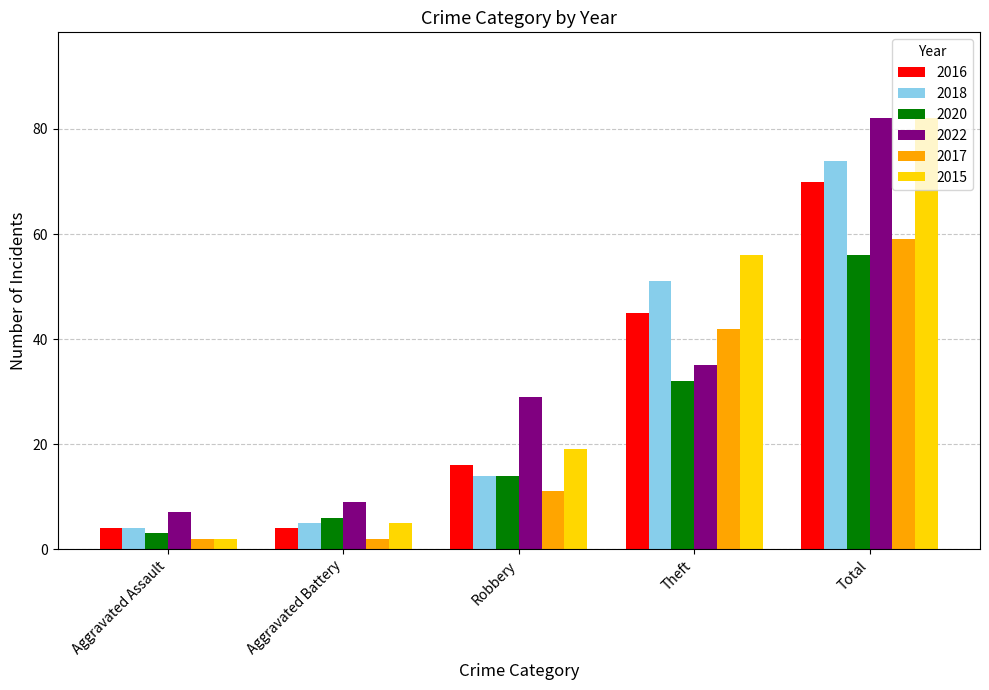

How many bars are there in each group?

6